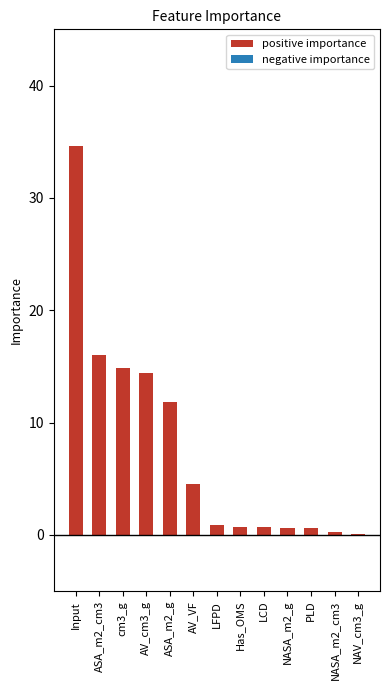

What is the change in value from Input to ASA_m2_g?

-22.8